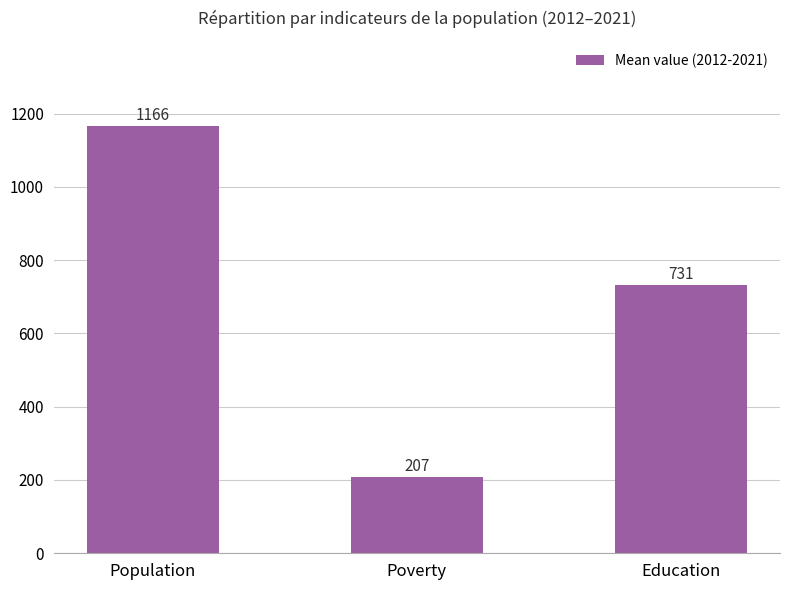

What is the maximum value shown in the chart?

1165.5